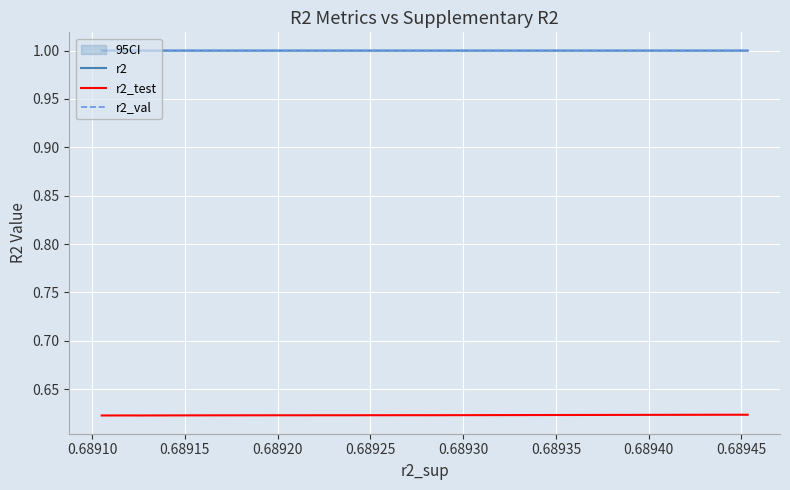

True or false: r2_test and r2 cross at least once.

False